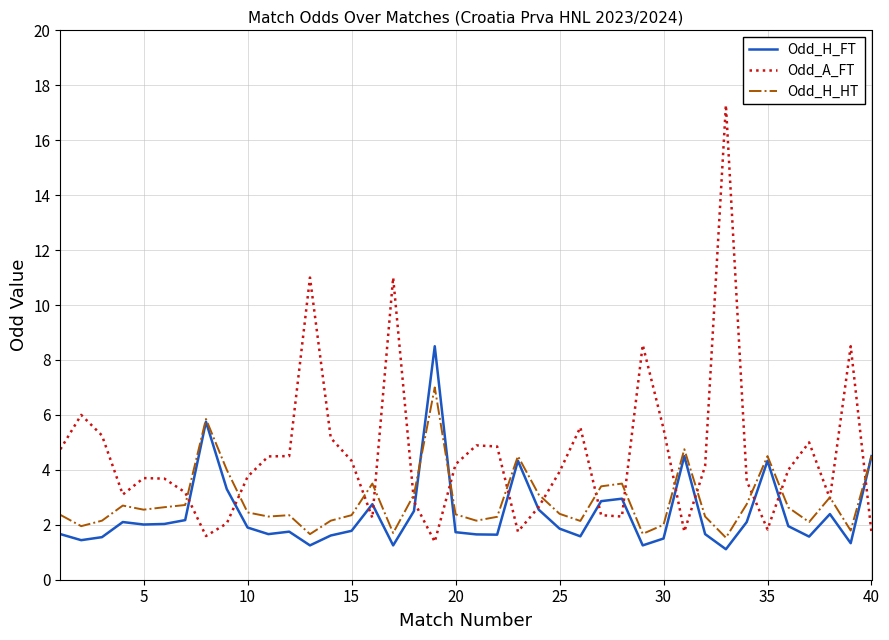

How many lines are shown in the chart?

3